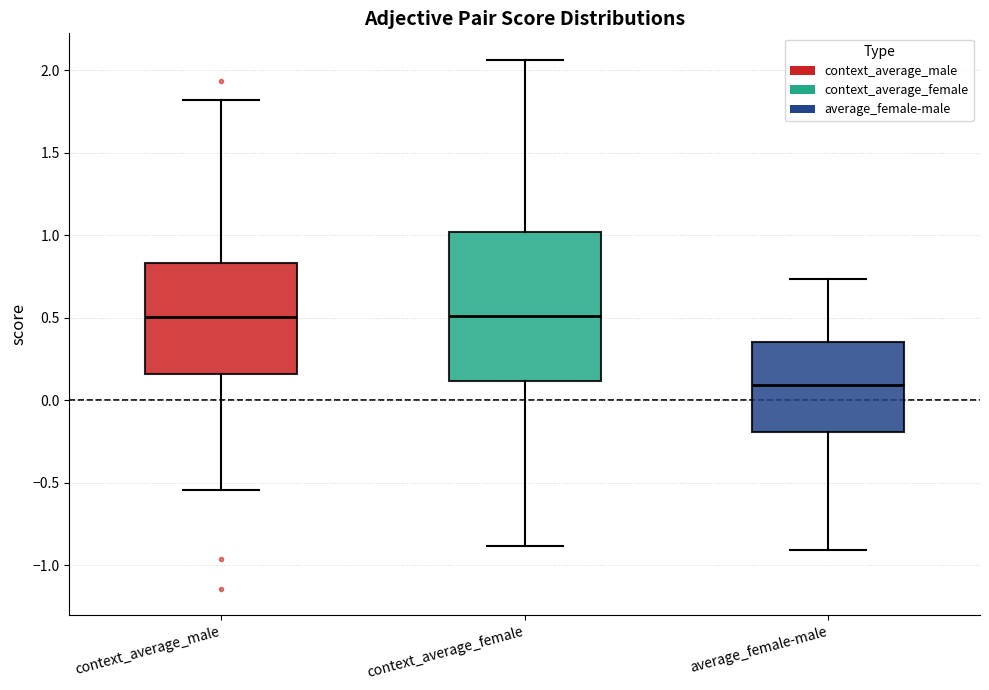

Where is the upper edge of the box for context_average_male on the y-axis? The values are not printed on the chart, so give them approximately, as read against the axis.

0.85